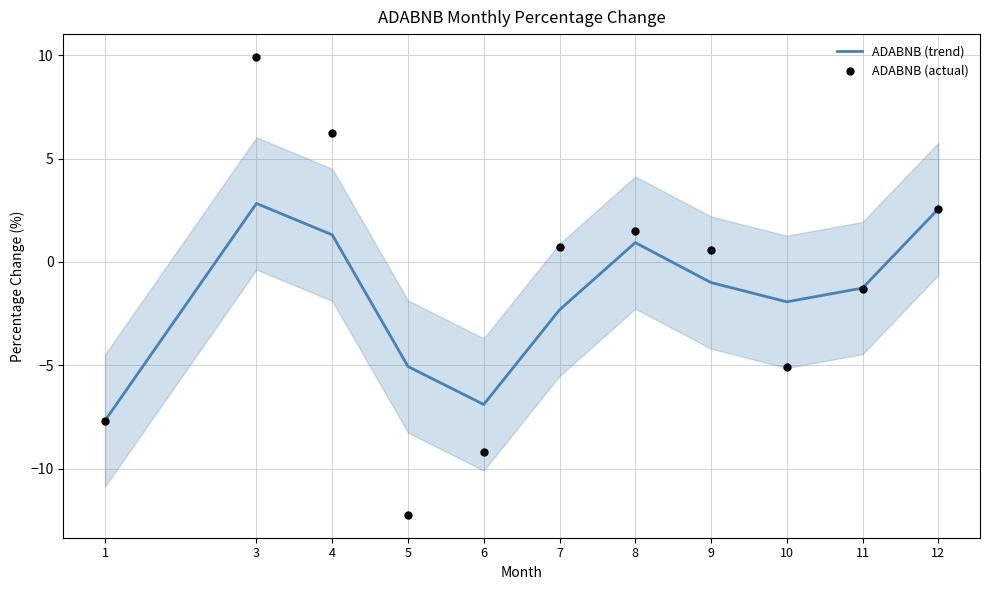

Which series reaches the maximum Y coordinate?

ADABNB (actual)